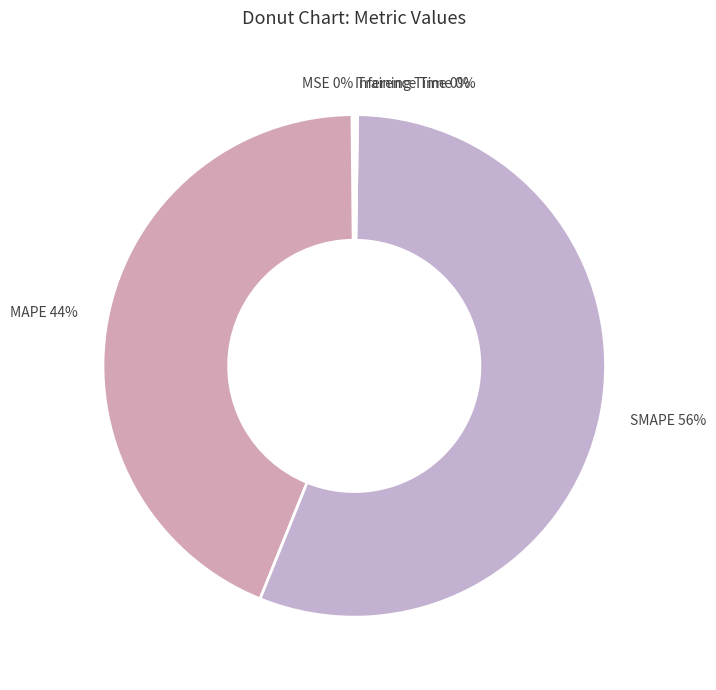

Which slice is the largest?

SMAPE